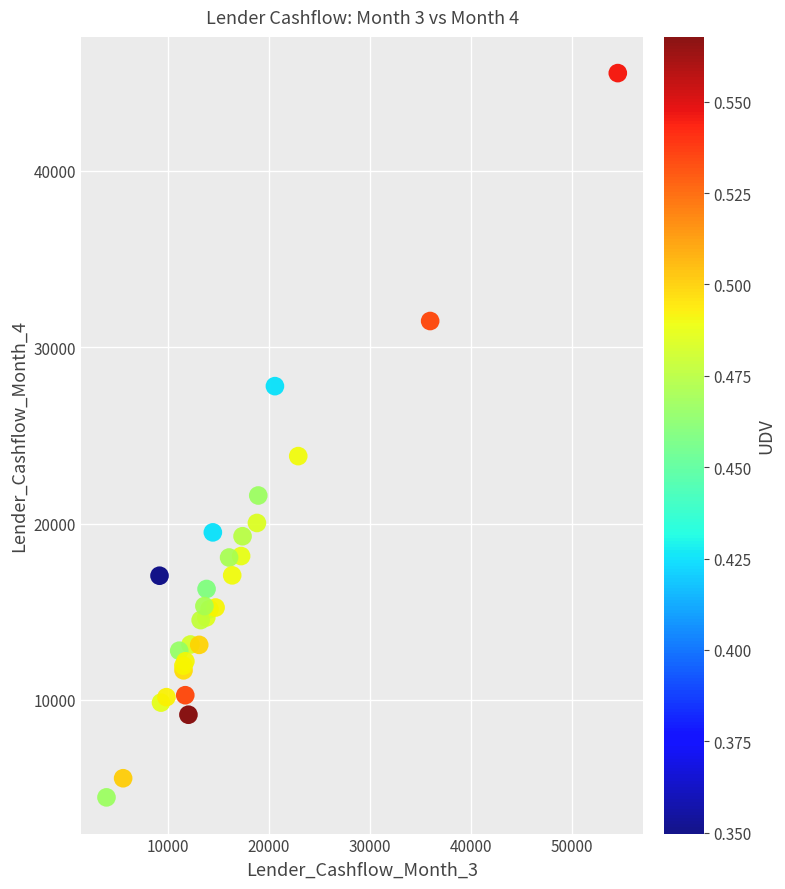

What Y value in the scatter plot is closest to 25007?

23823.6